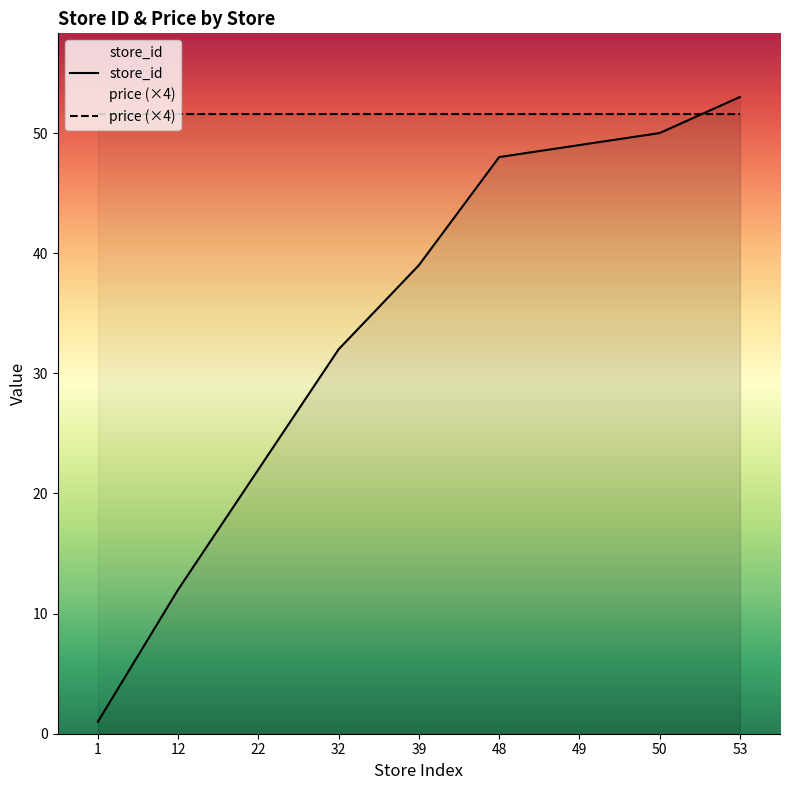

True or false: the data shows 5 at 12.

False